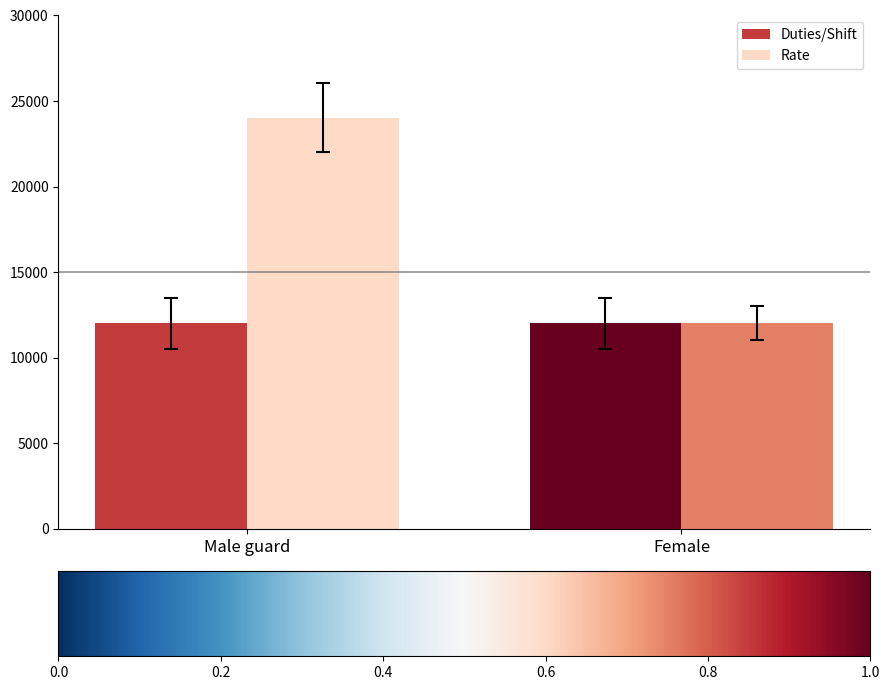

What is the label of the 2nd bar from the left?

Female